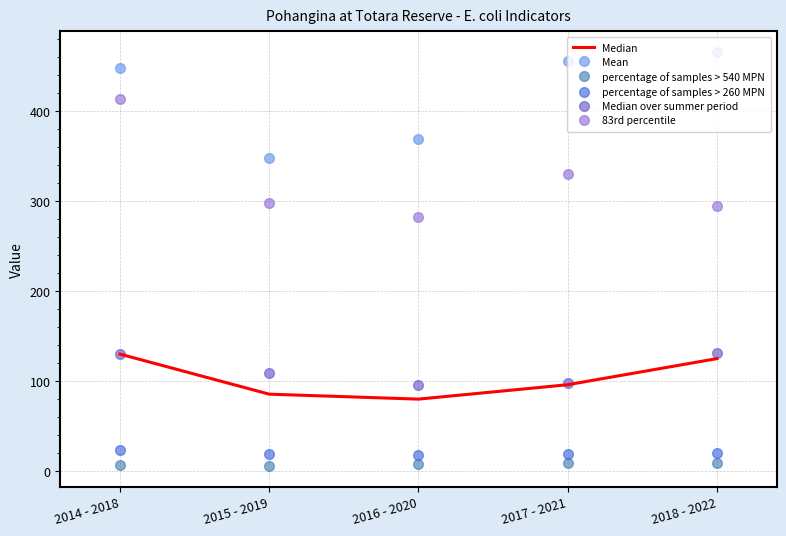

True or false: 83rd percentile and percentage of samples > 540 MPN cross at least once.

False